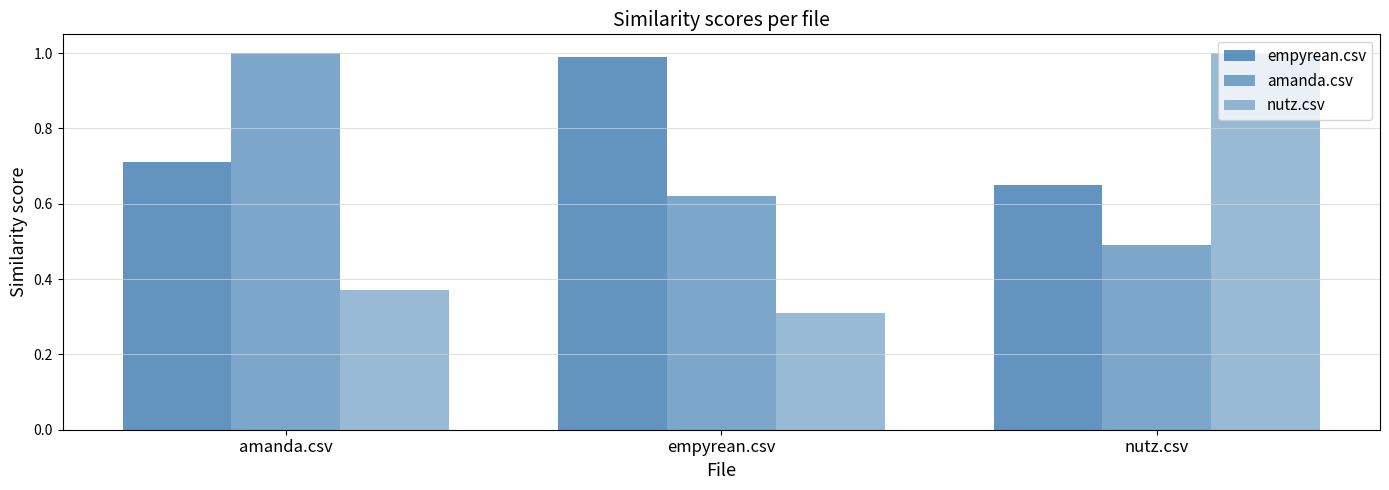

How many series are shown in this chart?

3